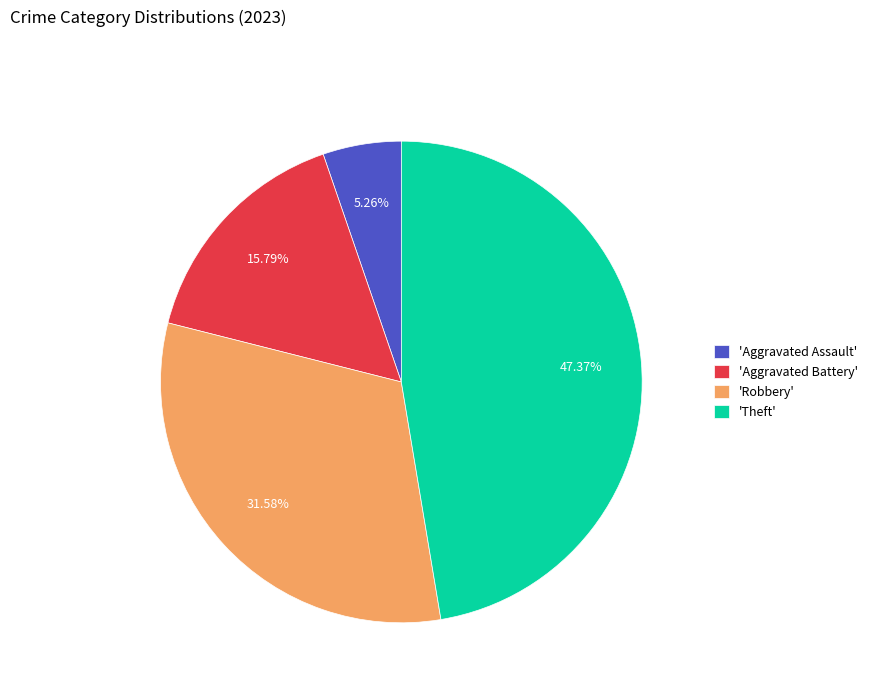

What is the smallest slice in the pie chart?

'Aggravated Assault'